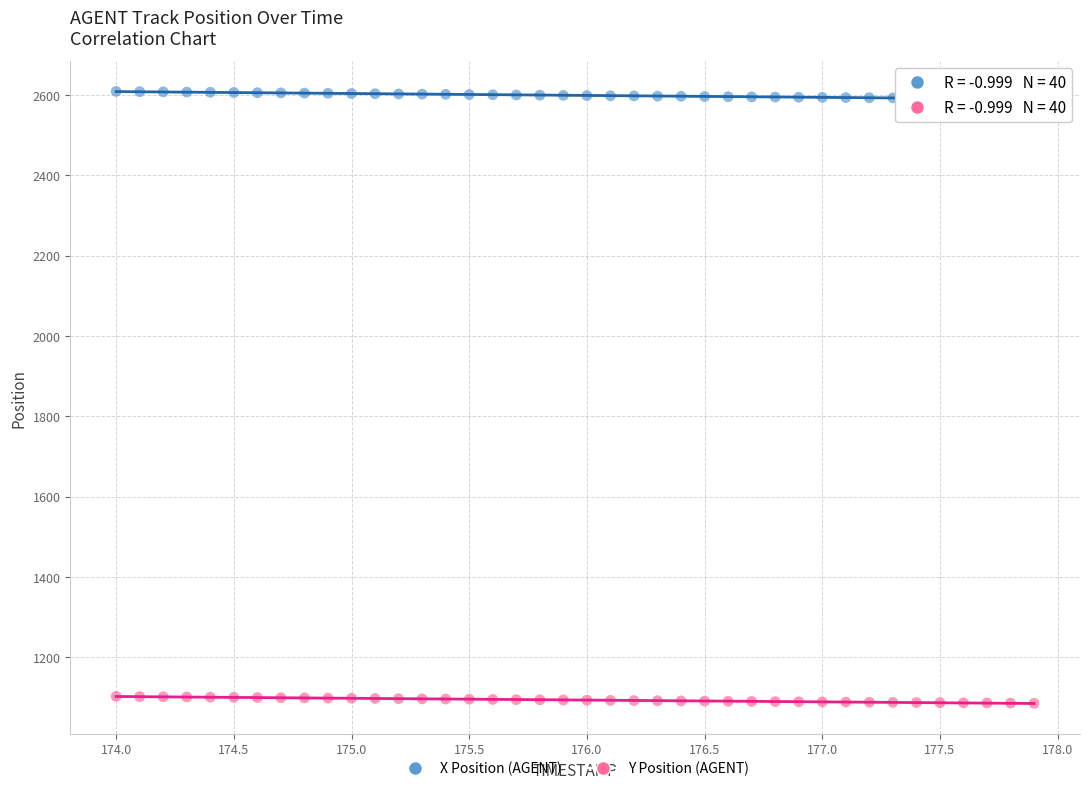

Which series reaches the maximum Y coordinate?

X Position (AGENT)